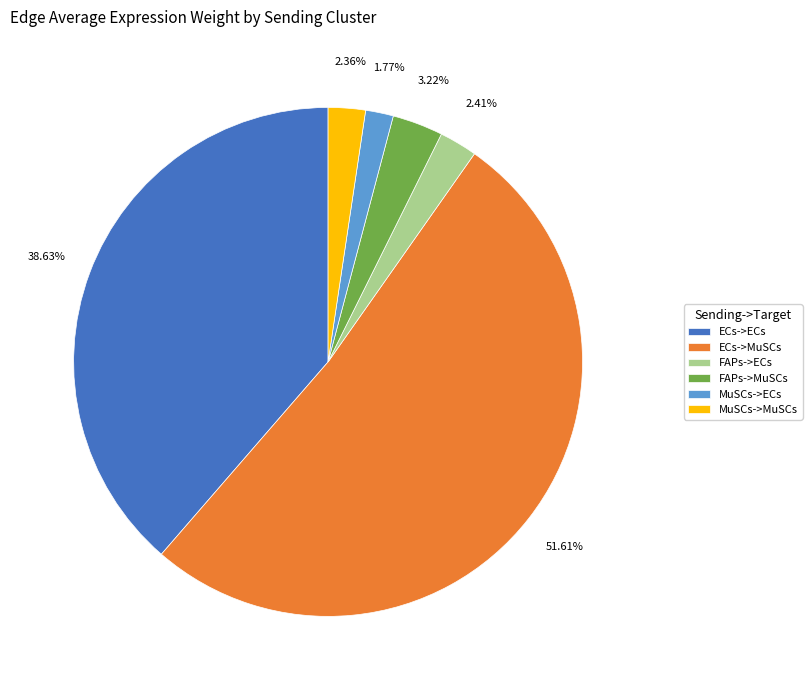

Which slice is the smallest?

MuSCs->ECs